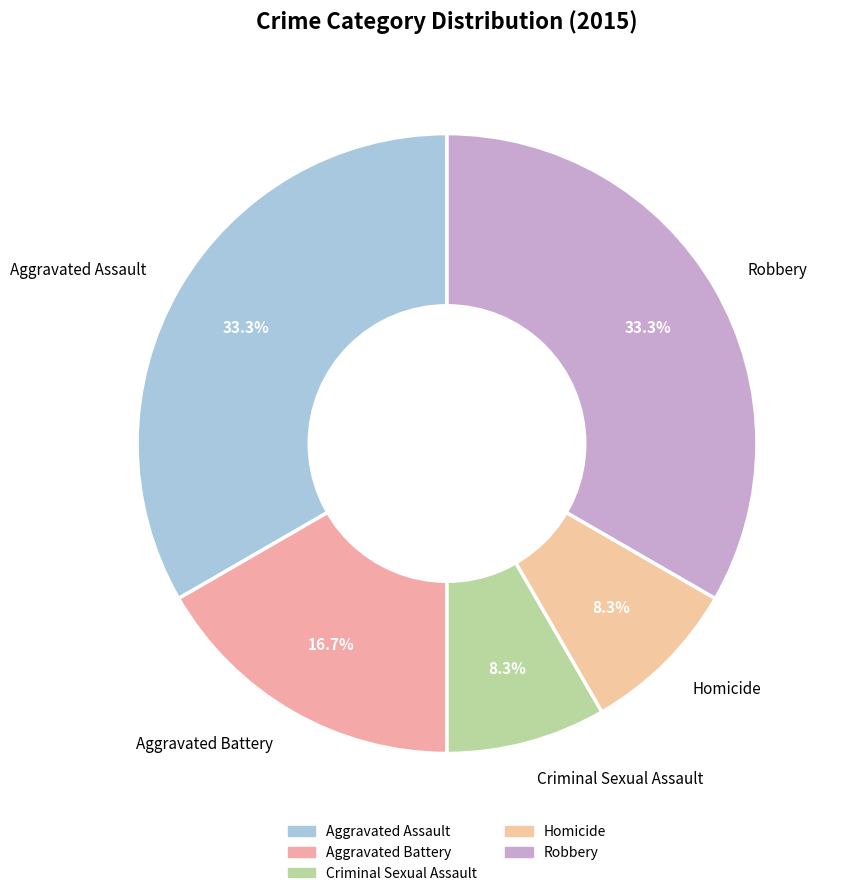

How many segments does this pie chart have?

5